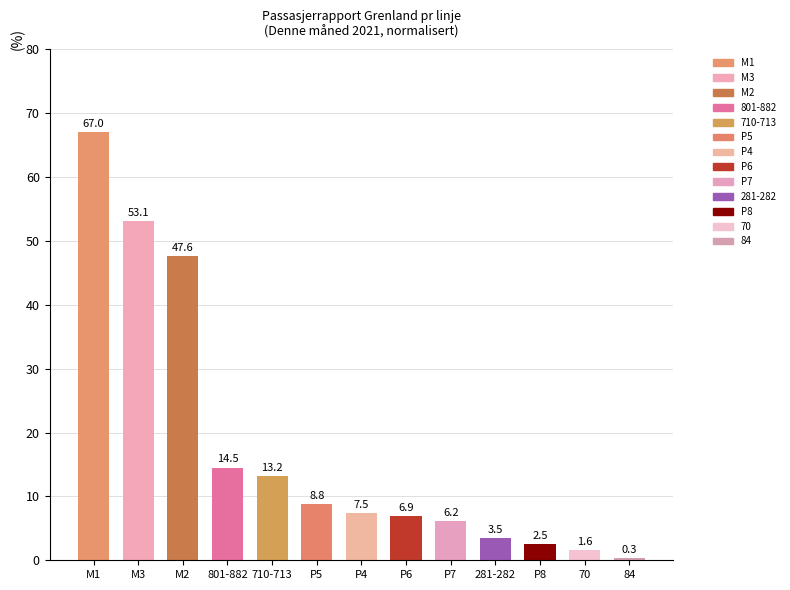

Reading left to right, extract all data points from this chart.

M1=67.0	M3=53.1	M2=47.6	801-882=14.5	710-713=13.2	P5=8.8	P4=7.5	P6=6.9	P7=6.2	281-282=3.5	P8=2.5	70=1.6	84=0.3